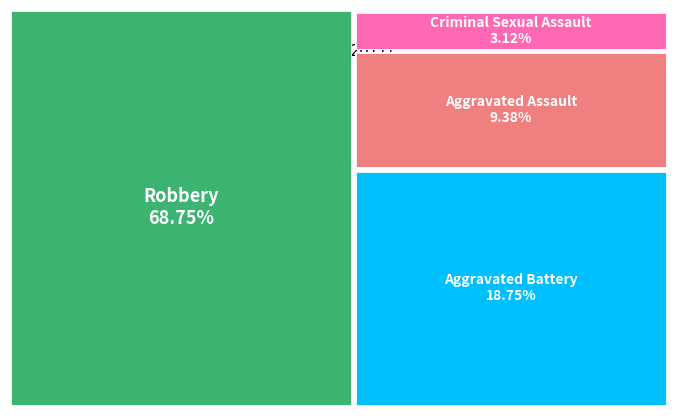

Which has a higher value, Aggravated Battery or Aggravated Assault?

Aggravated Battery